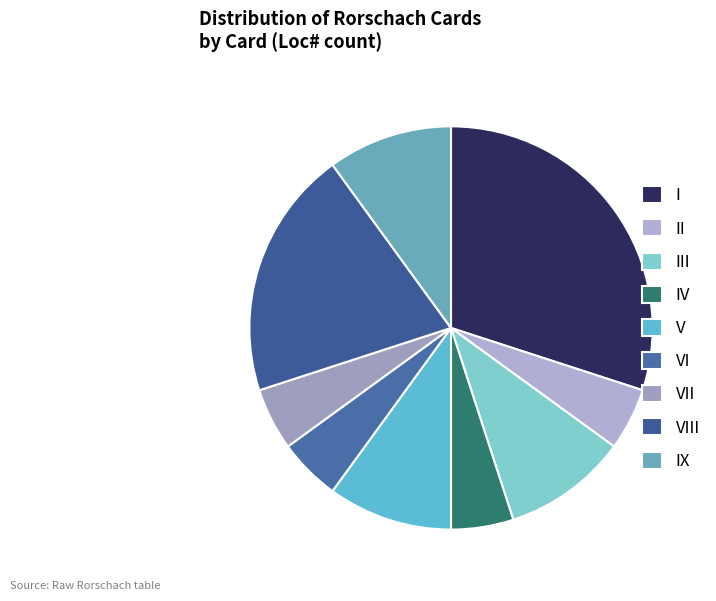

Count the number of slices in the pie.

9